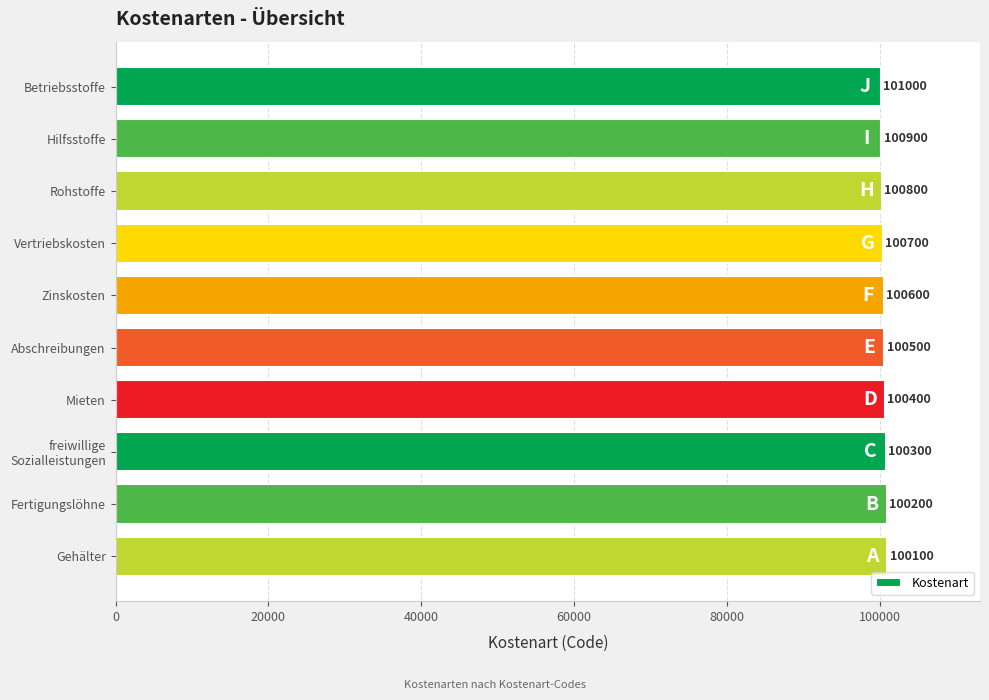

At which category does the chart reach its peak across all series?

Gehälter